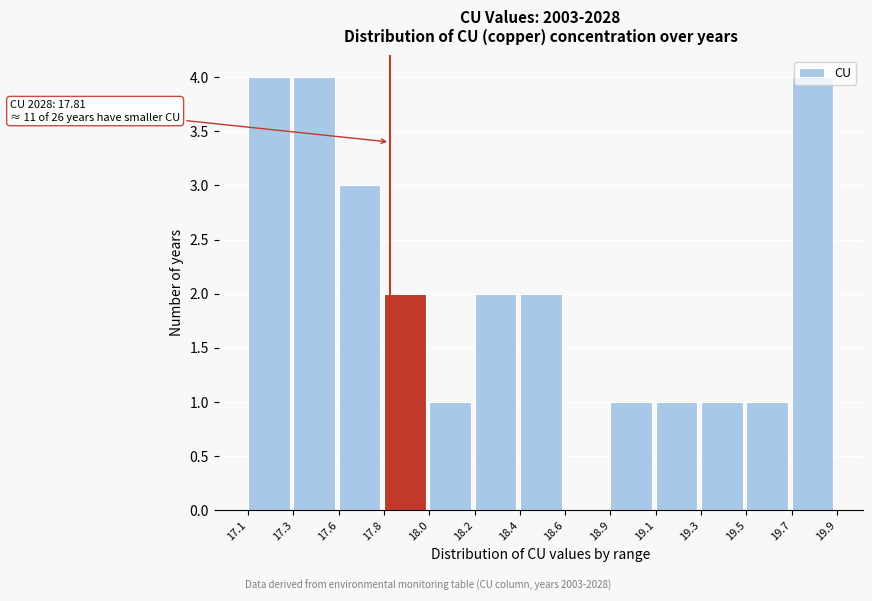

Between 17.6 and 19.1, which is larger?

17.6